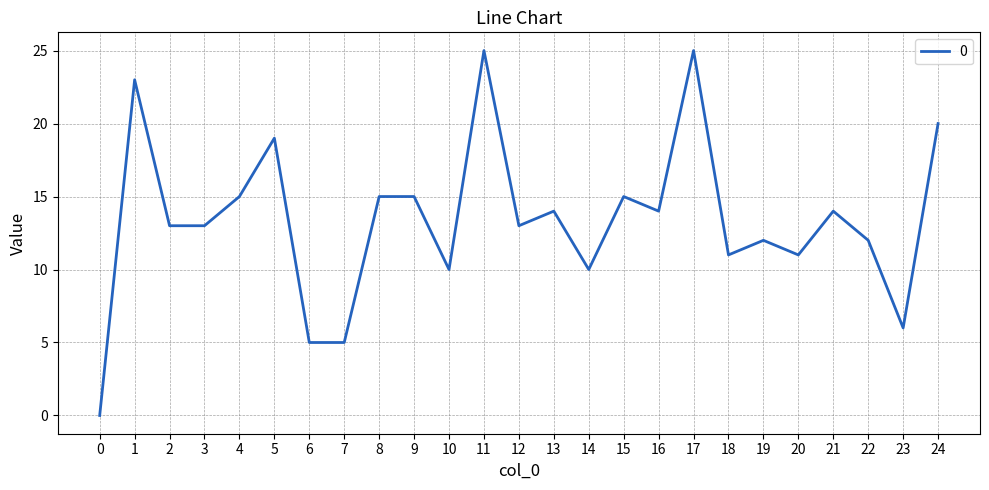

Approximately how many times larger is the value at 23 compared to 13?

0.4